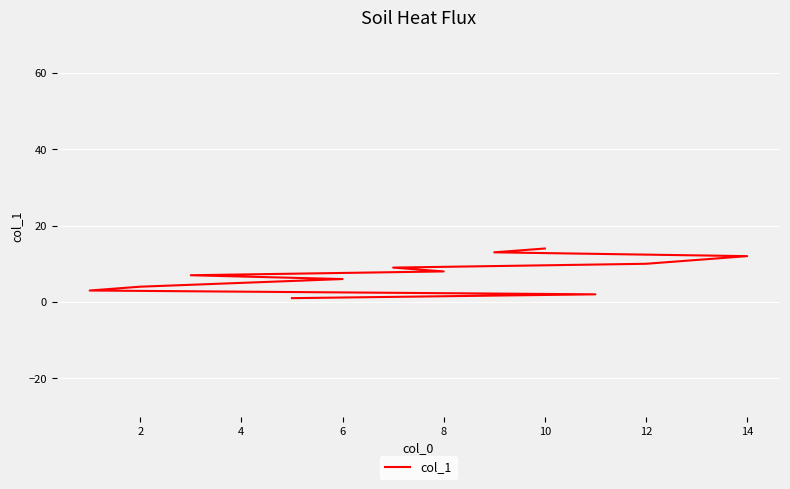

How many lines are shown in the chart?

1